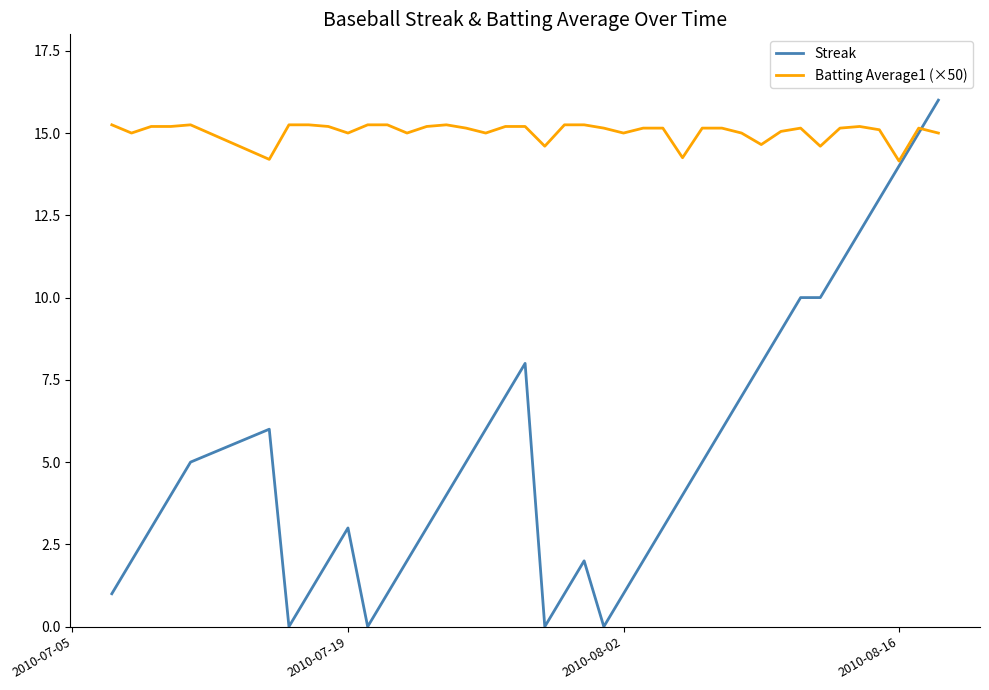

Which series has the largest range (max minus min)?

Streak